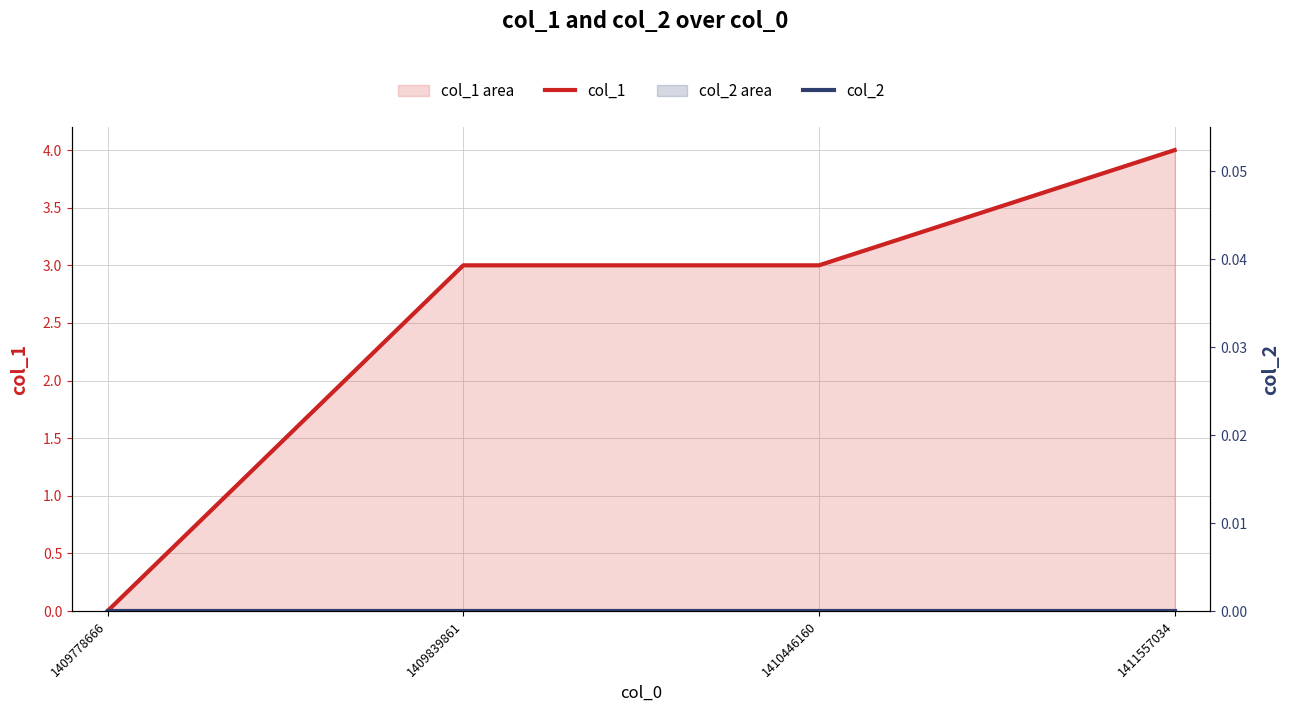

What are all the series names shown in the legend?

col_1, col_2